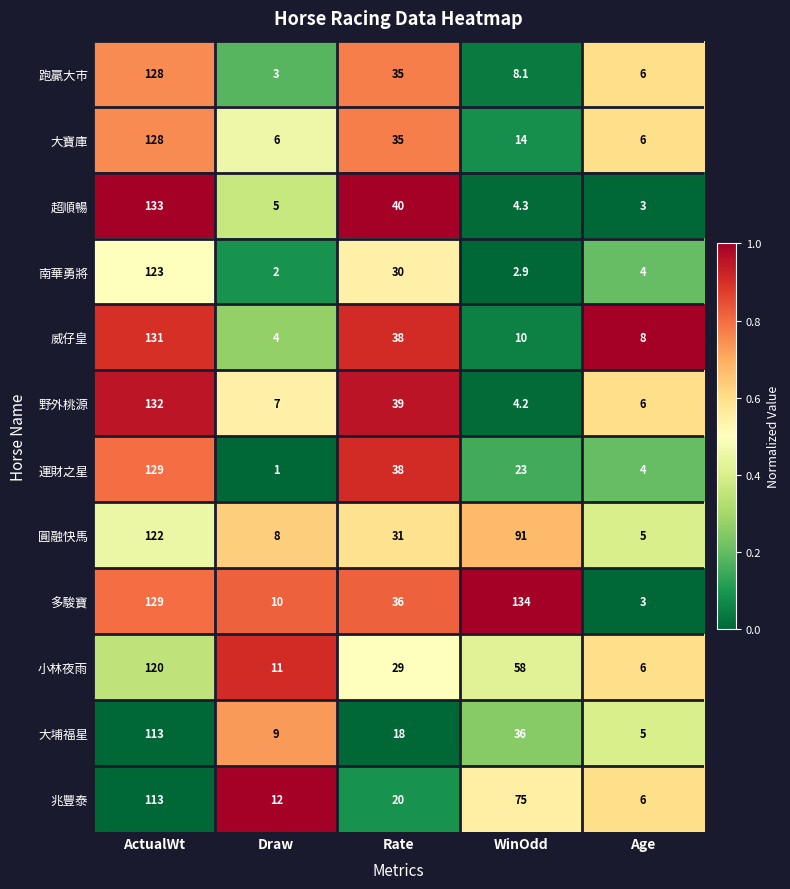

What is the spread (max minus min) of values at ActualWt?

20.0